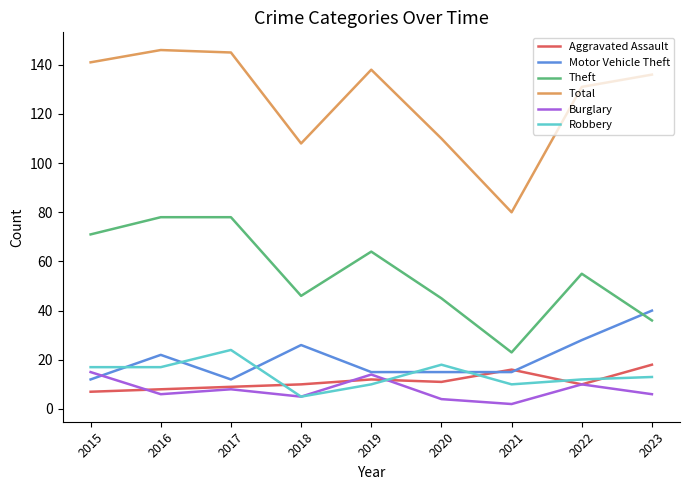

Which series has the largest total across all categories?

Total